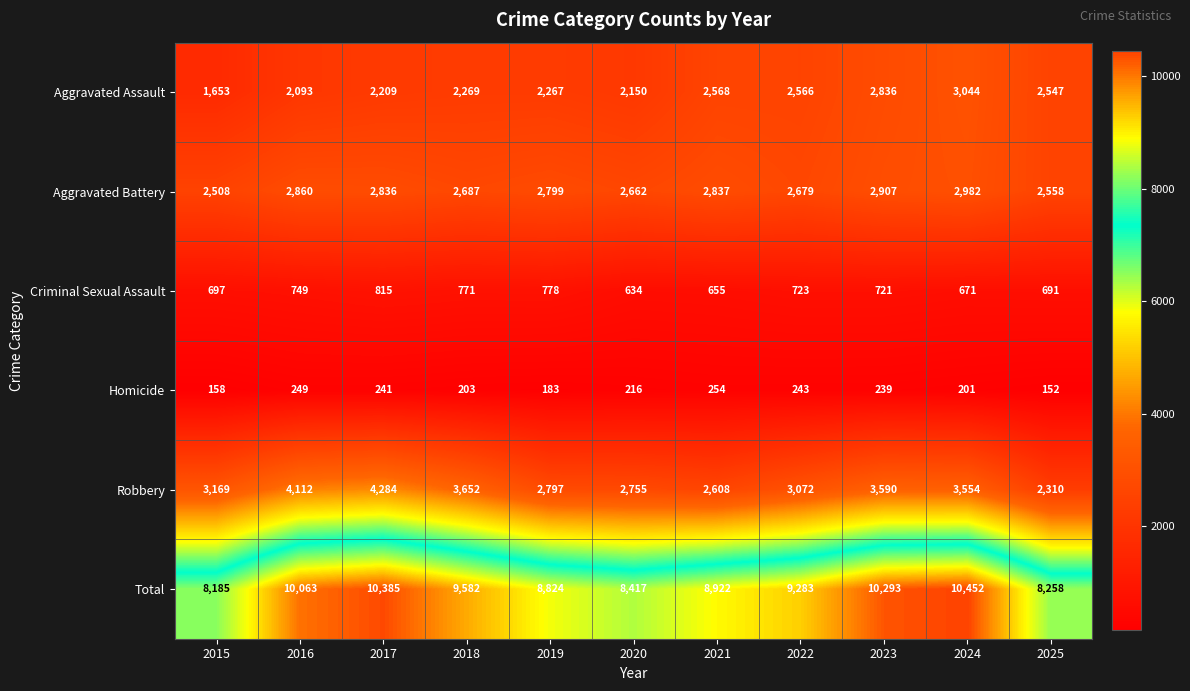

Rank the series by their maximum value, from highest to lowest.

Total, Robbery, Aggravated Assault, Aggravated Battery, Criminal Sexual Assault, Homicide